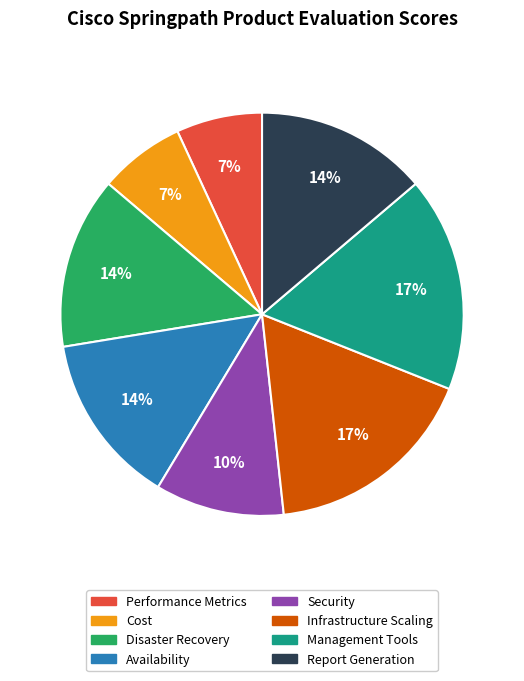

Is Infrastructure Scaling the majority of the pie?

No